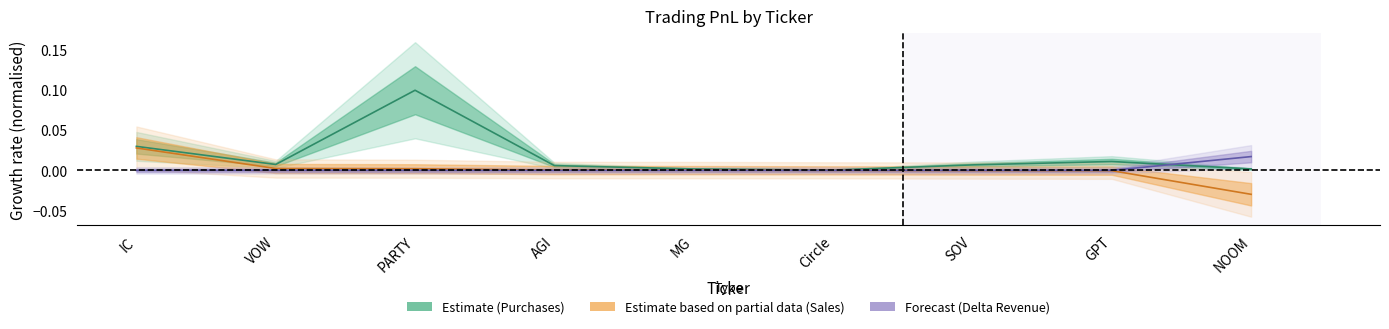

At which category is the sum across all series the highest?

PARTY